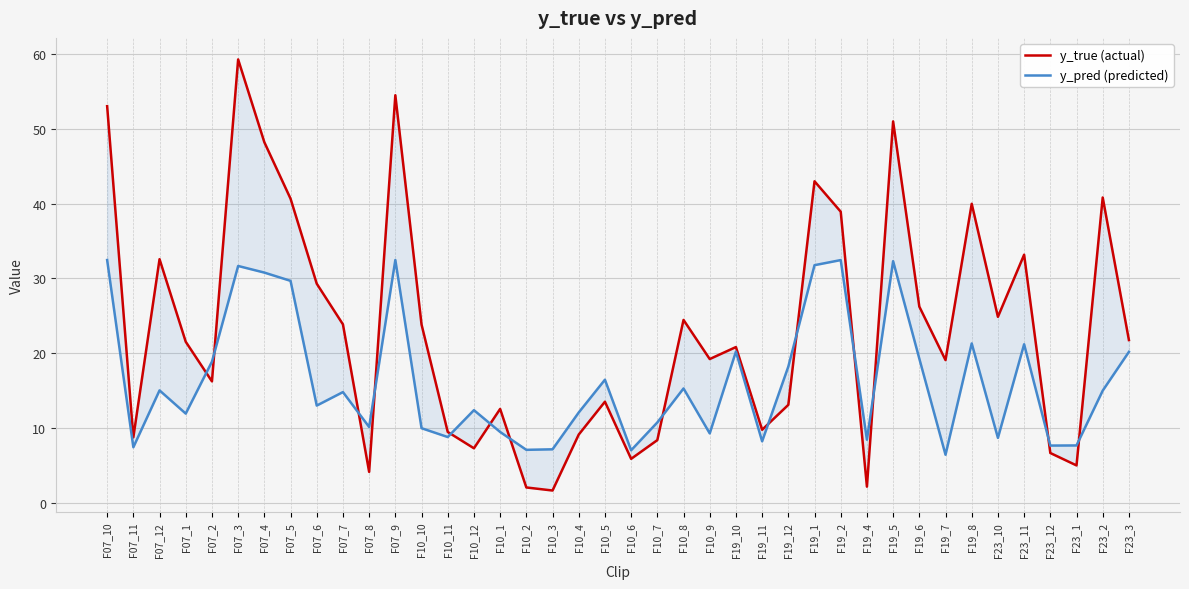

True or false: y_pred (predicted) has a value of 32.5 at F07_10.

True